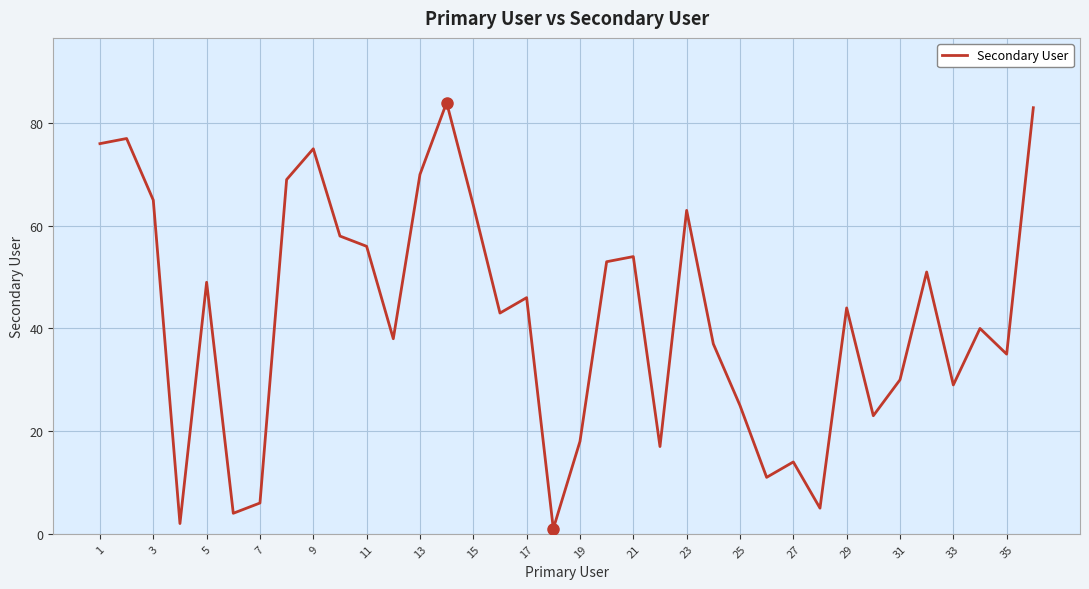

What is the greatest value displayed?

84